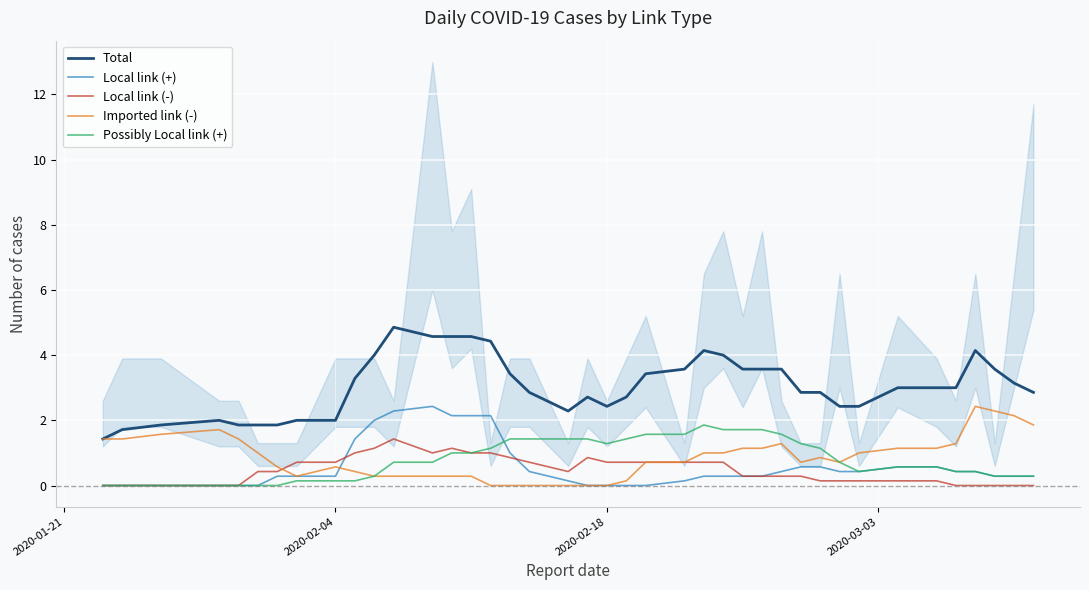

True or false: Local link (+) and Total cross at least once.

False